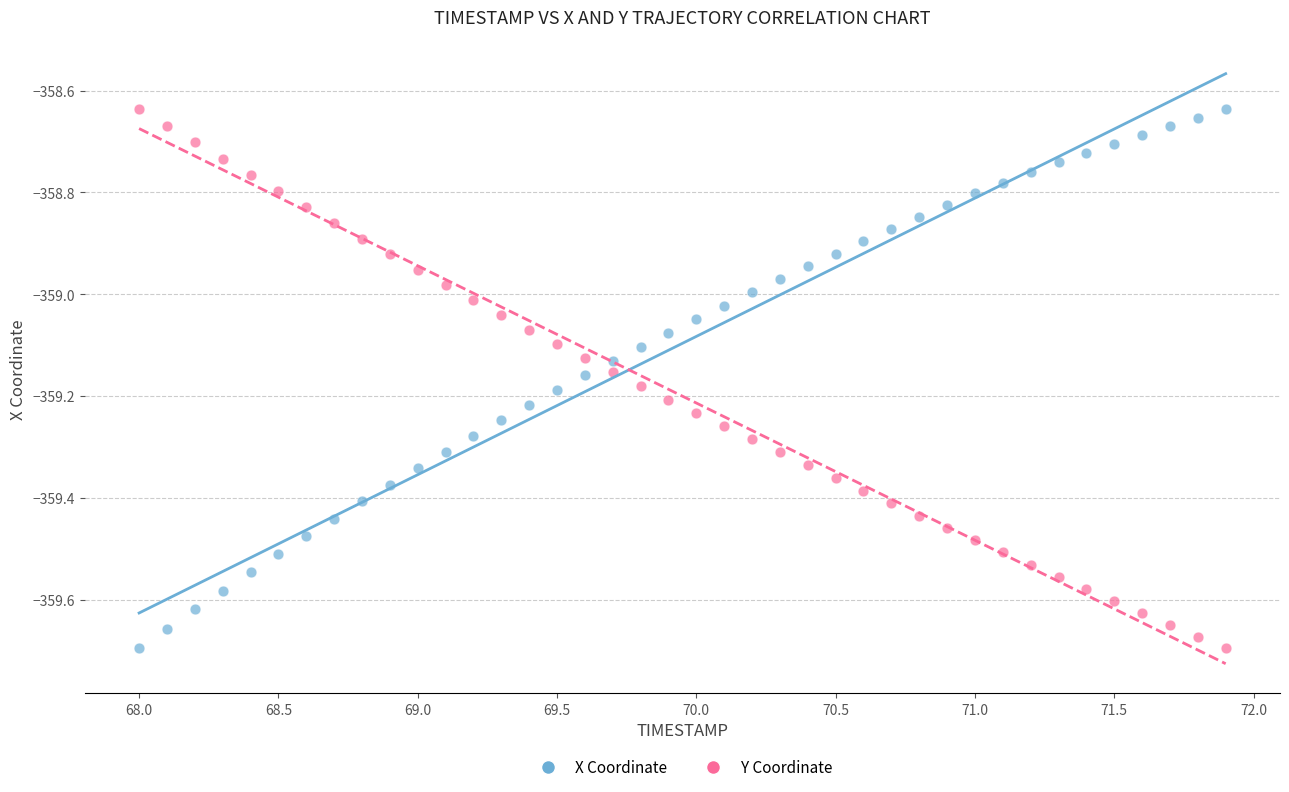

Across all data points, what is the range of Y values (max minus min)?

1.1